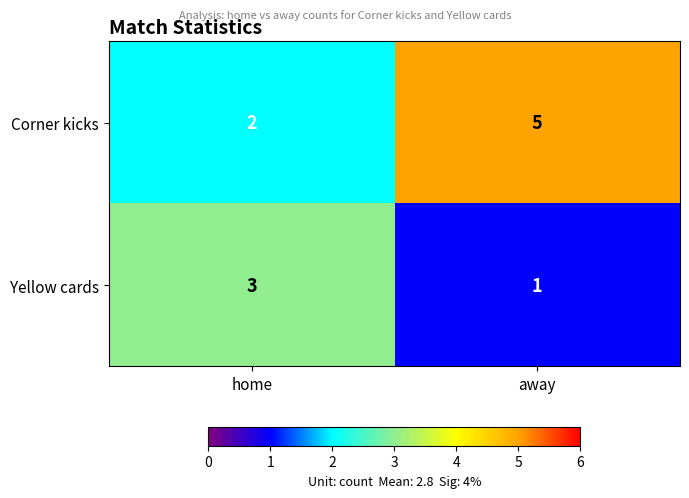

What is the difference between the Corner kicks values at away and home?

3